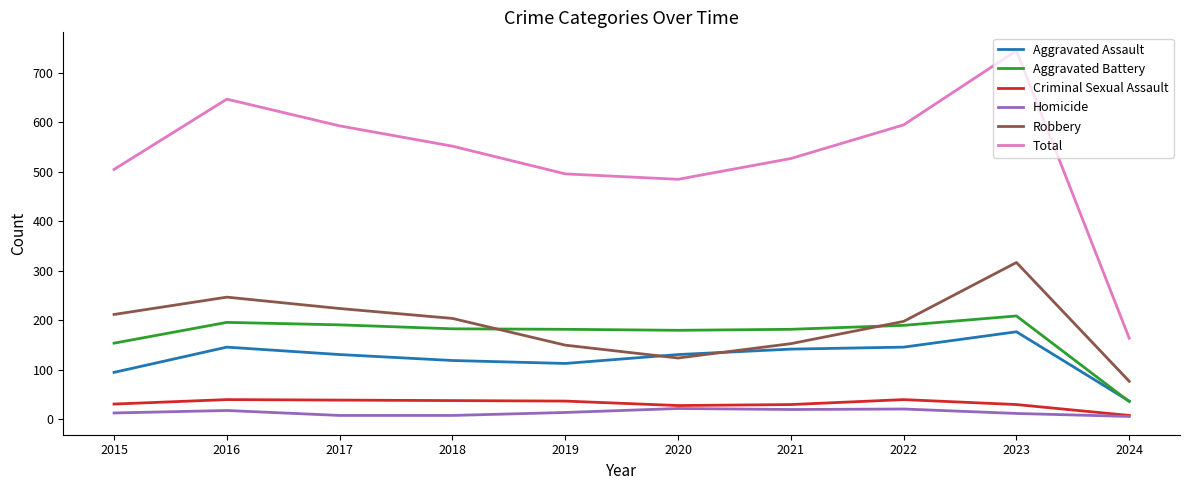

Which series has the widest spread of values?

Total